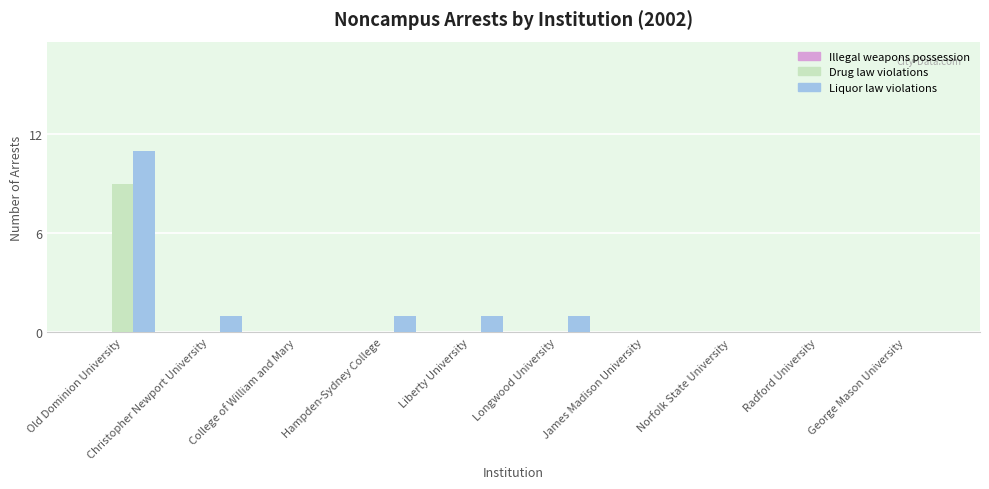

How many distinct data groups are displayed?

2